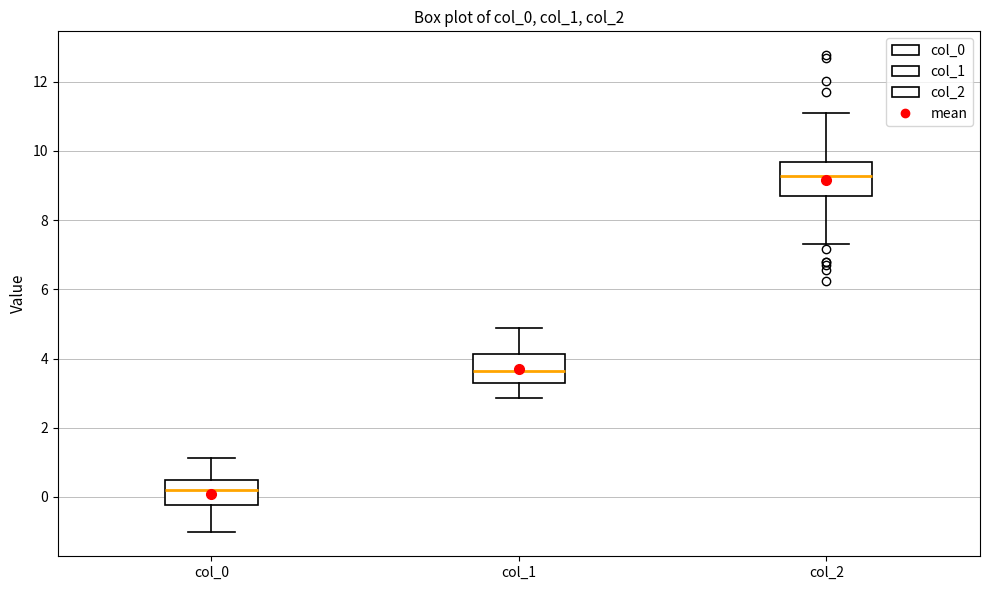

Where does the upper whisker of the box for col_1 end on the y-axis? The values are not printed on the chart, so give them approximately, as read against the axis.

4.8